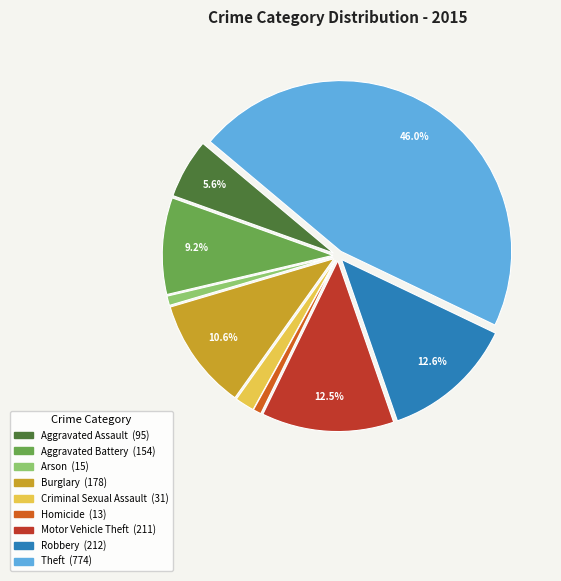

The Motor Vehicle Theft slice represents 13% of the pie. True or false?

True